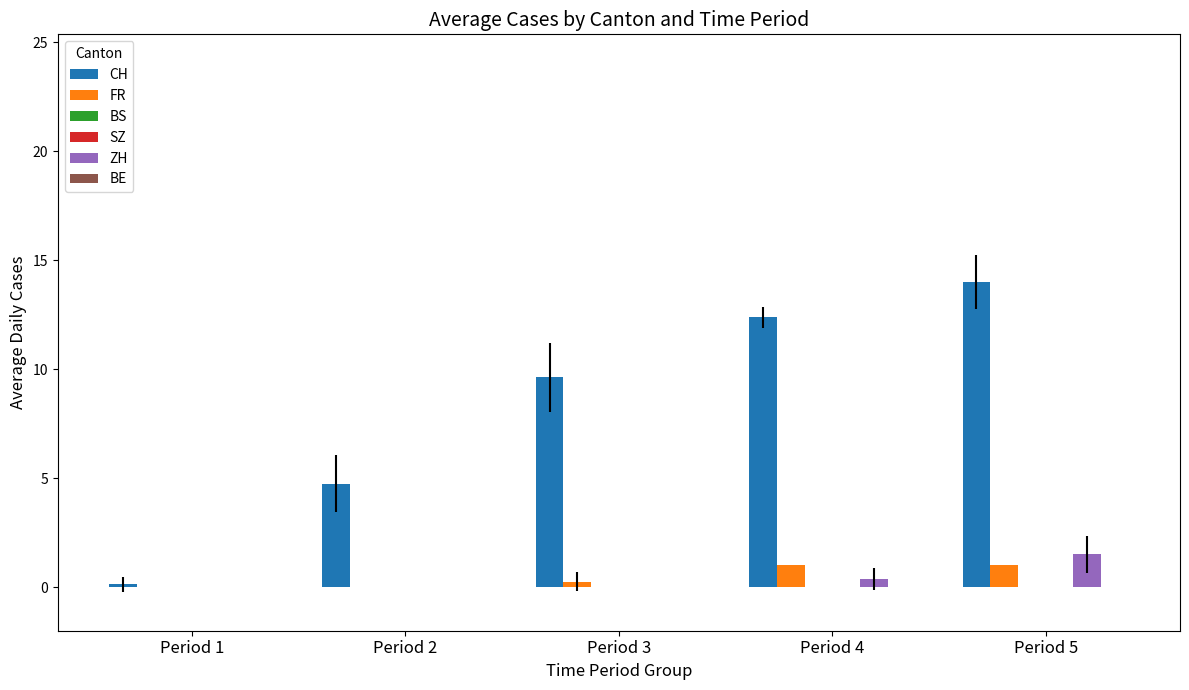

List the labels in order of FR value, largest first.

Period 4, Period 5, Period 3, Period 1, Period 2